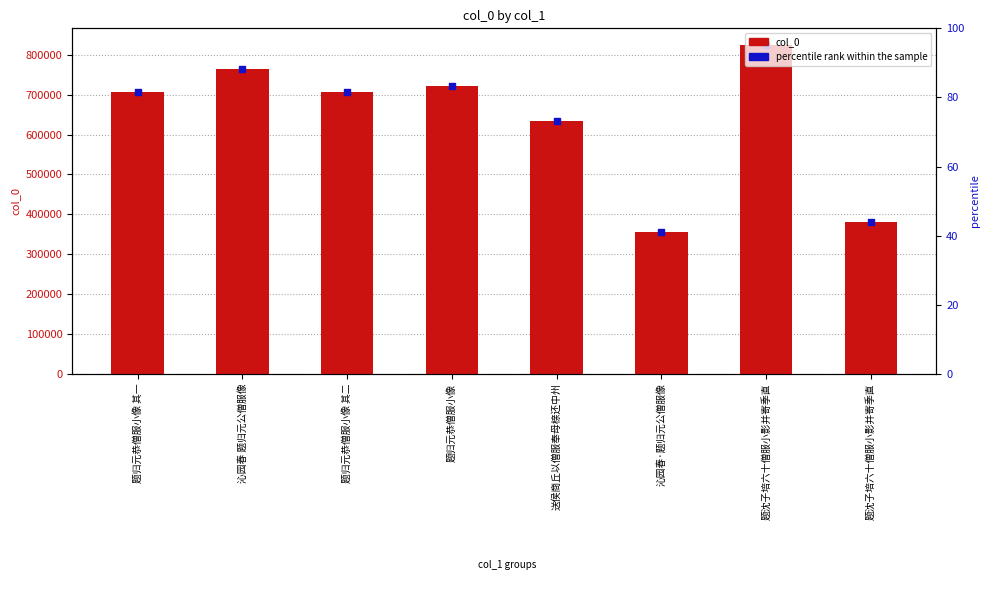

At which category is the sum across all series the highest?

题沈子培六十僧服小影并寄季直